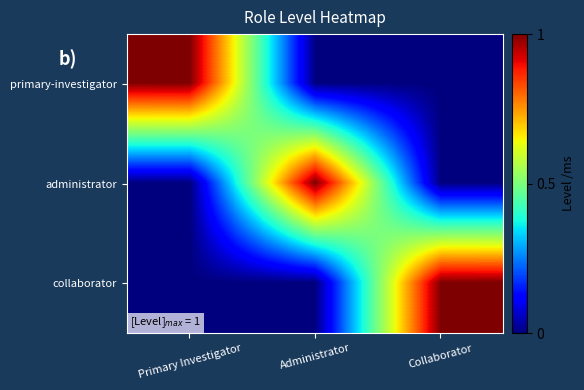

What is the difference between the highest and lowest values at Administrator?

1